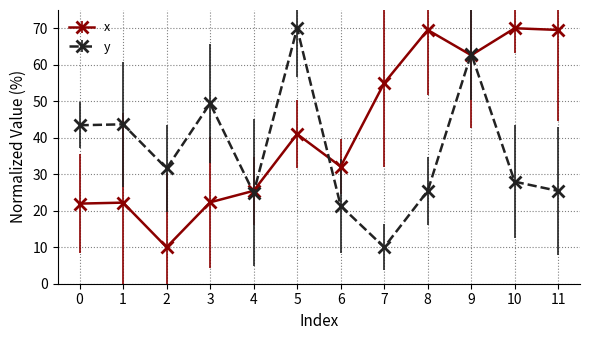

The y series shows 70.0 at 5. True or false?

True